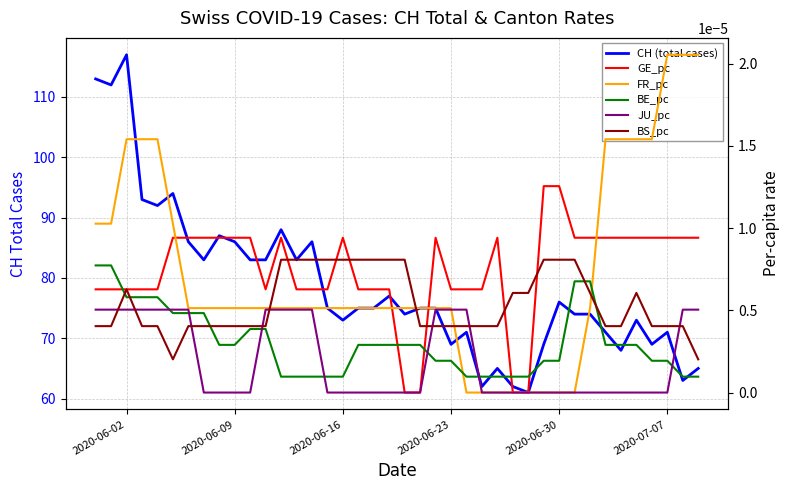

How many values in FR_pc are above zero?

32